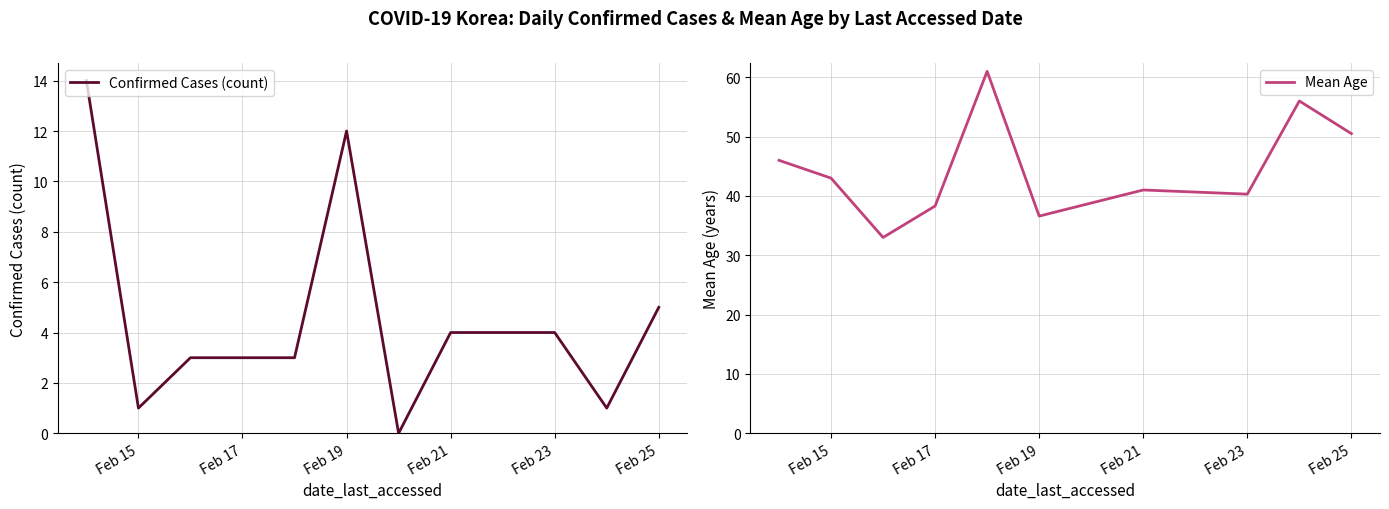

True or false: Confirmed Cases (count) has a value of 3 at Feb 17.

True